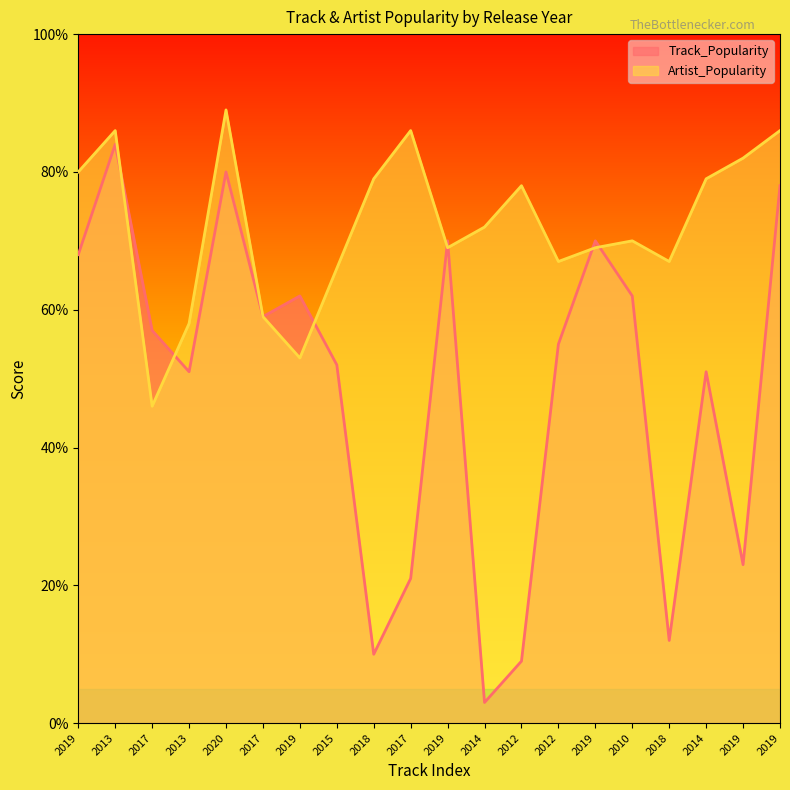

At which category does Track_Popularity reach its first local valley?

2013